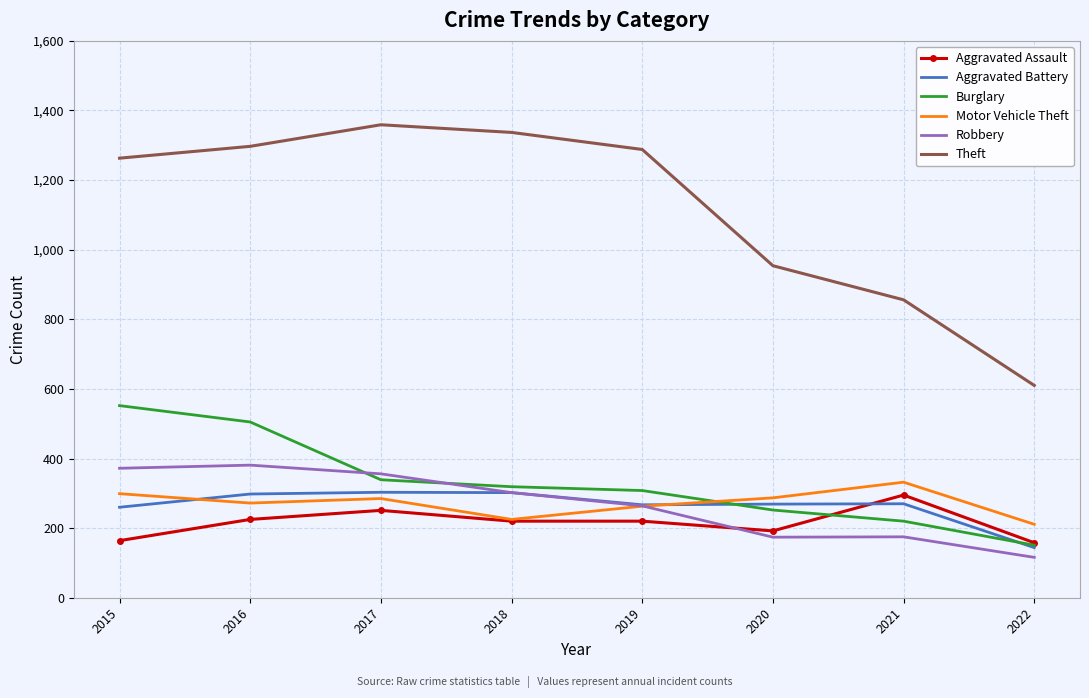

True or false: Theft has a value of 1711 at 2015.

False